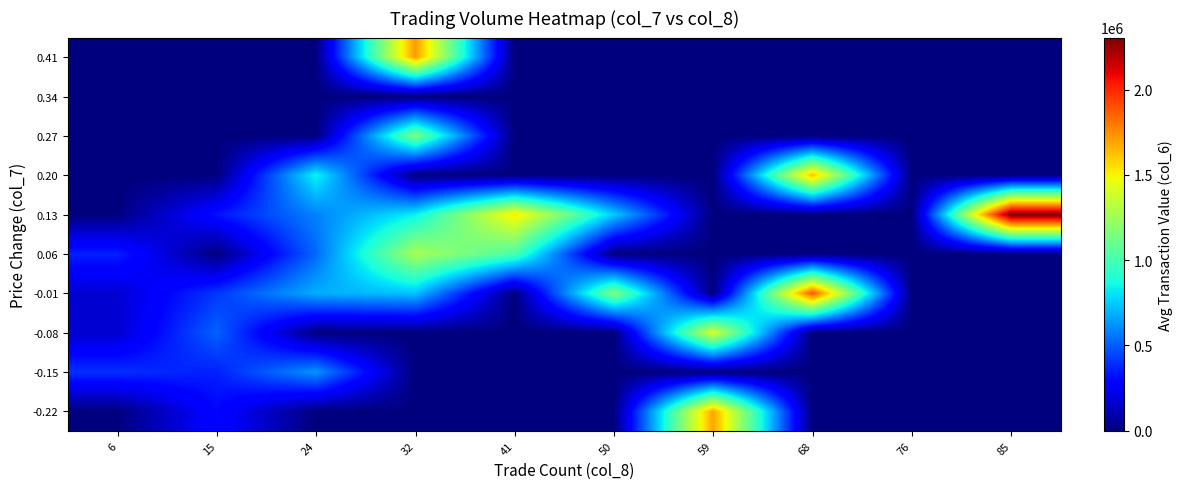

What is the maximum value shown in the chart?

2304300.0